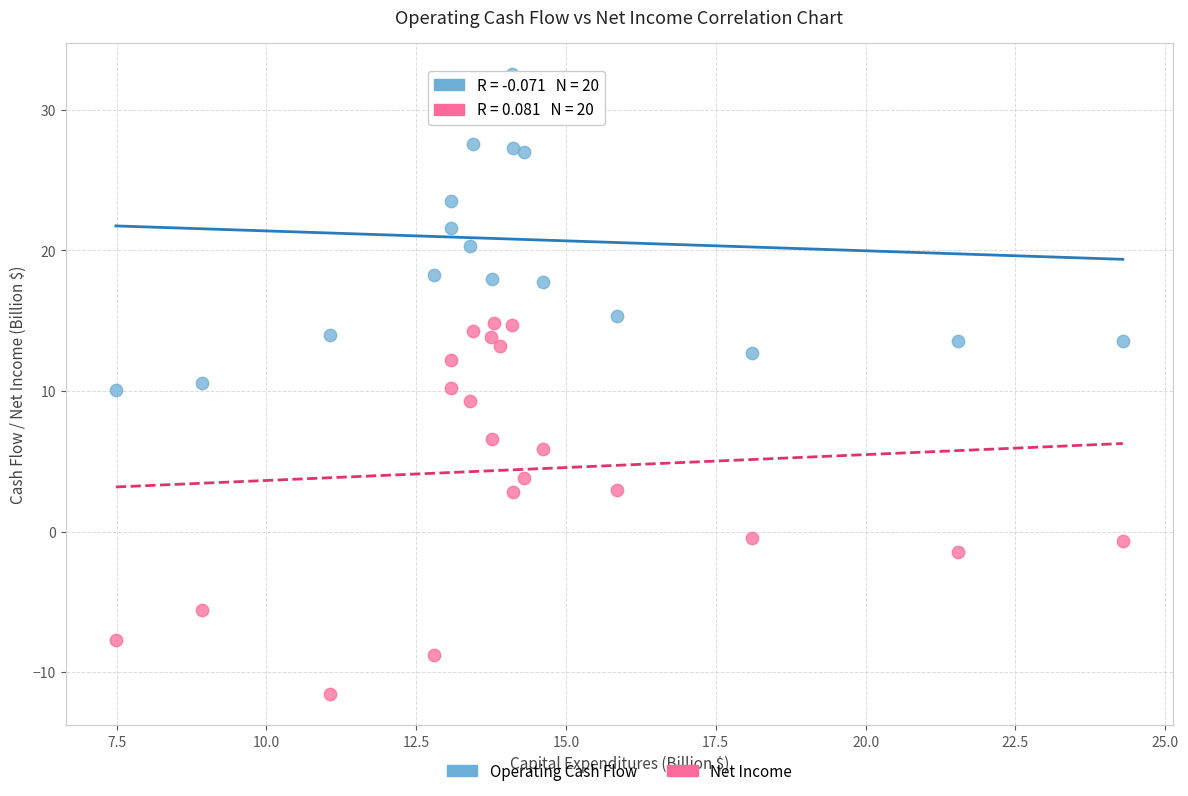

What is the X range (max minus min) for the scatter plot?

16.8